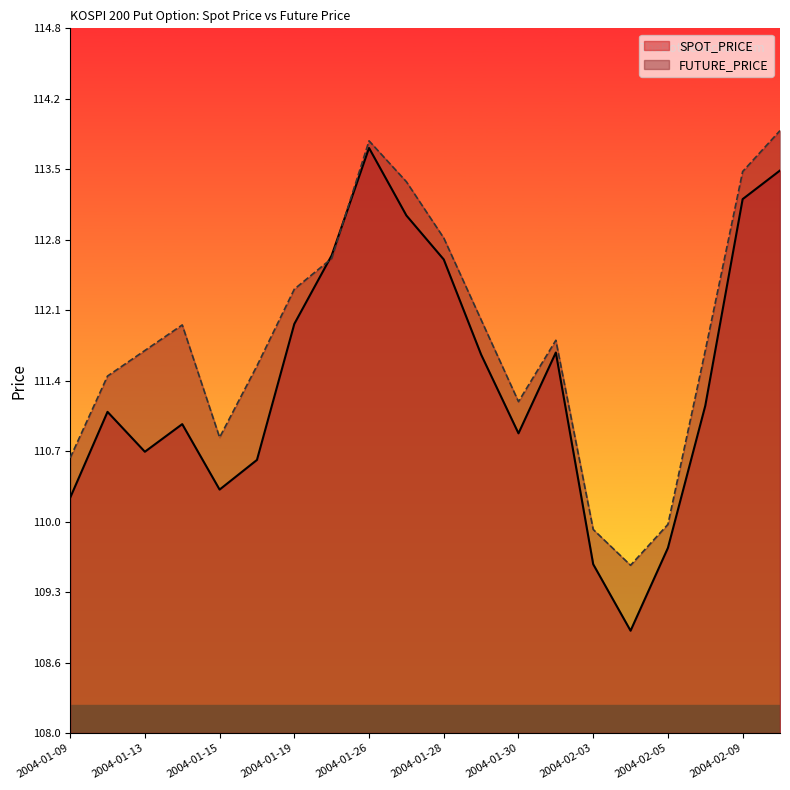

Where does the SPOT_PRICE series first go above 111?

2004-01-12